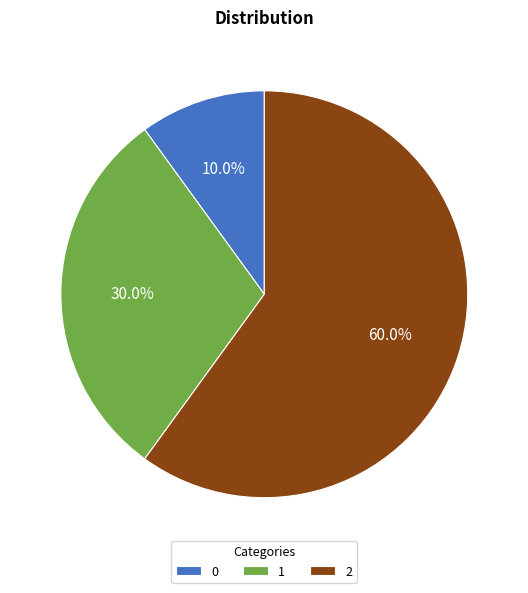

The 1 slice represents 23% of the pie. True or false?

False